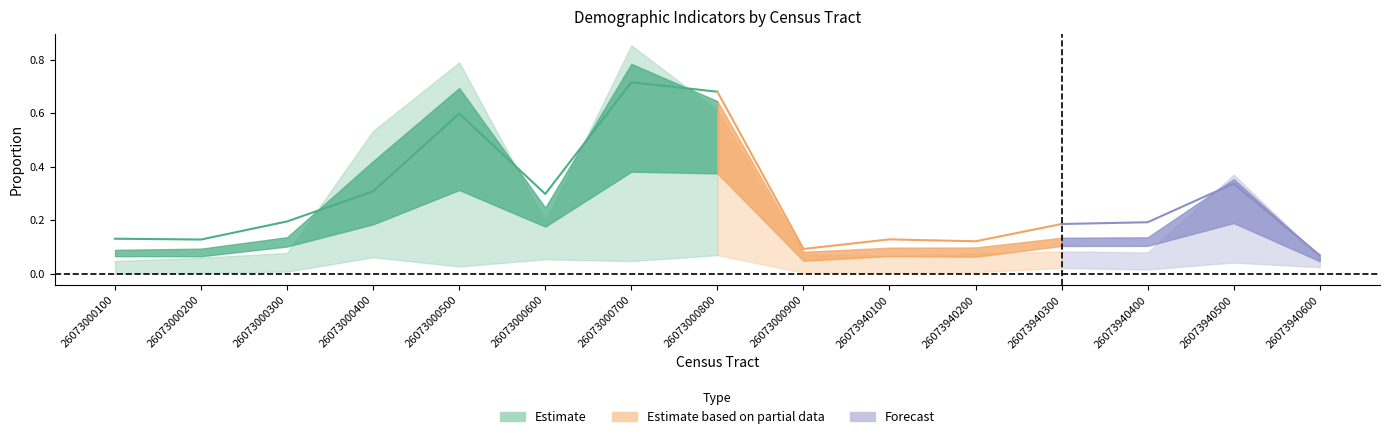

At how many categories does at least one series exceed 0?

15